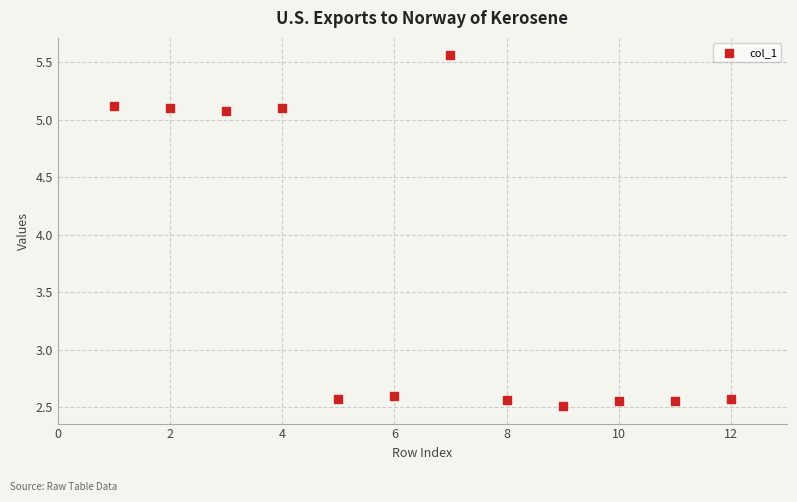

What is the average Y value?

3.7